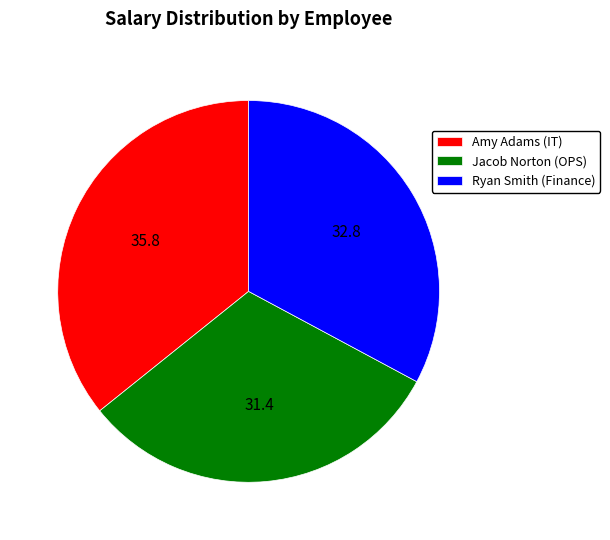

Rank the categories by value from lowest to highest.

Jacob Norton (OPS), Ryan Smith (Finance), Amy Adams (IT)